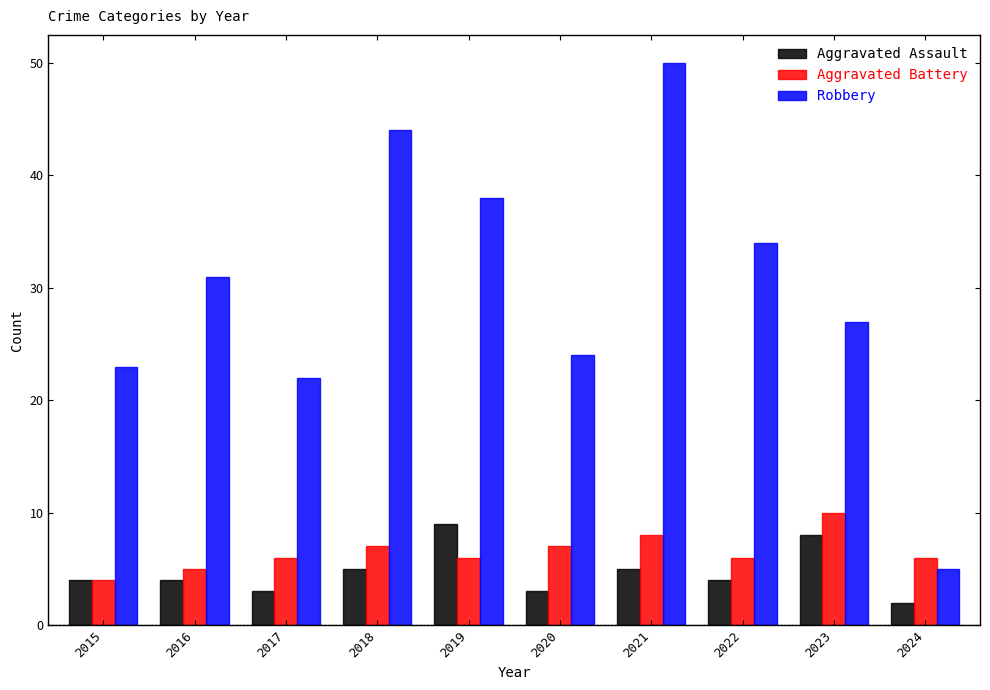

What are all the series names shown in the legend?

Aggravated Assault, Aggravated Battery, Robbery